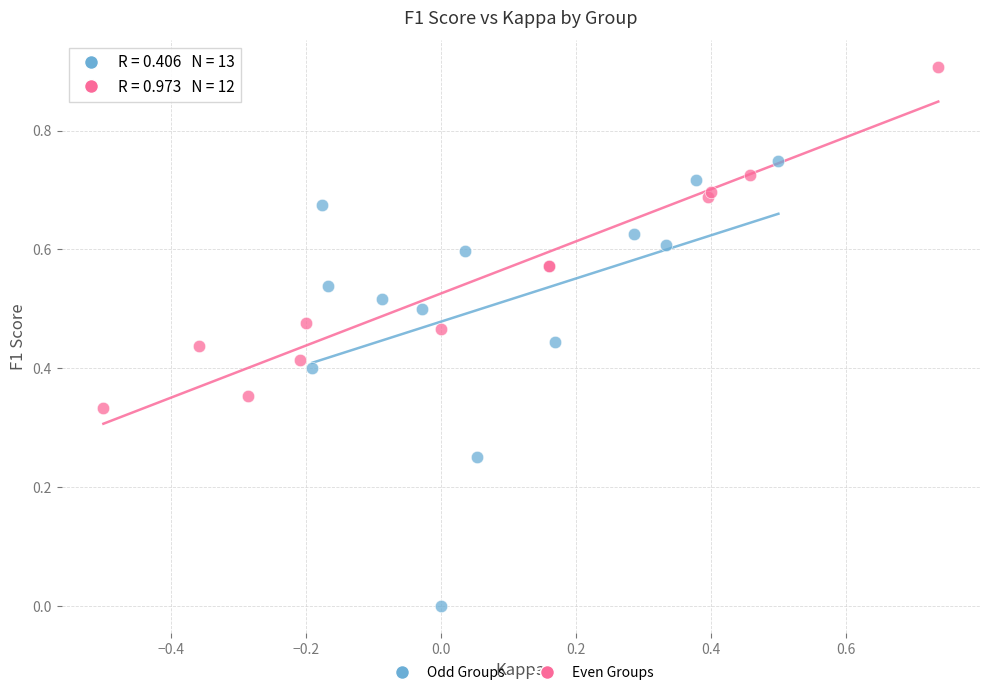

Which series reaches the maximum Y coordinate?

Even Groups